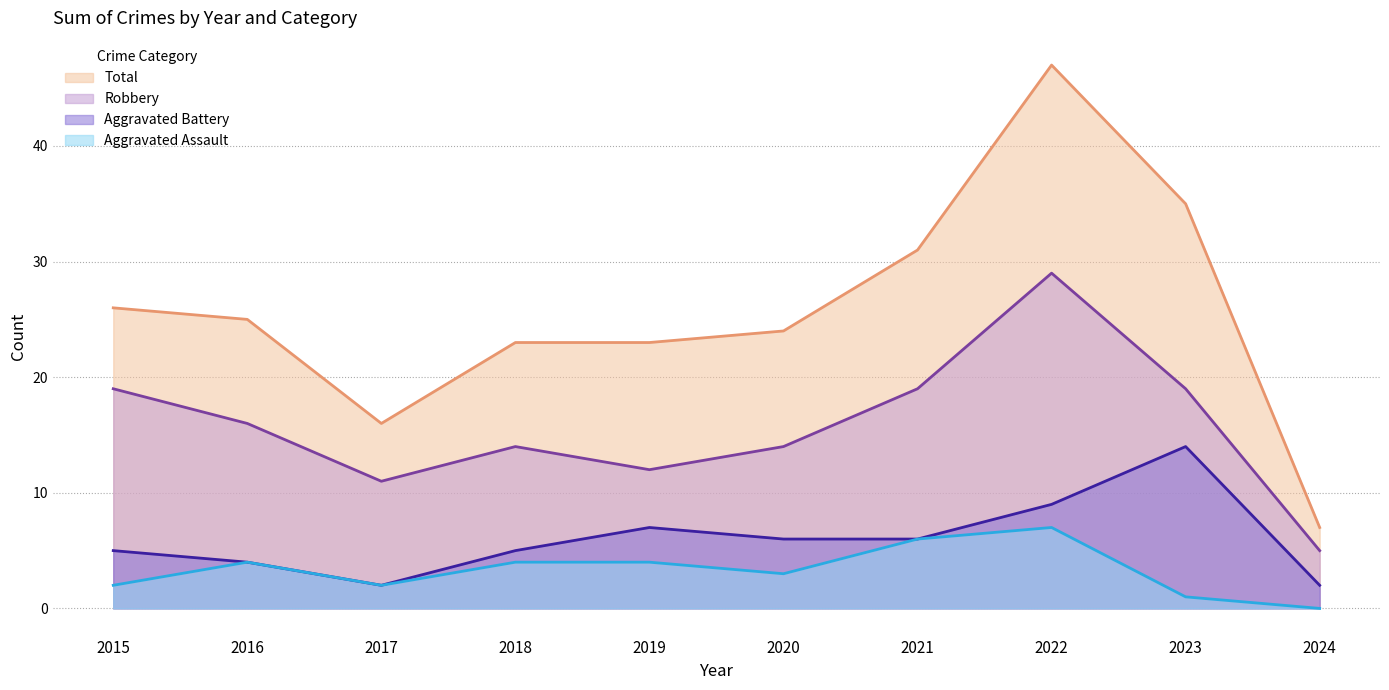

In Robbery, how many points are lower than both neighbors (excluding endpoints)?

2